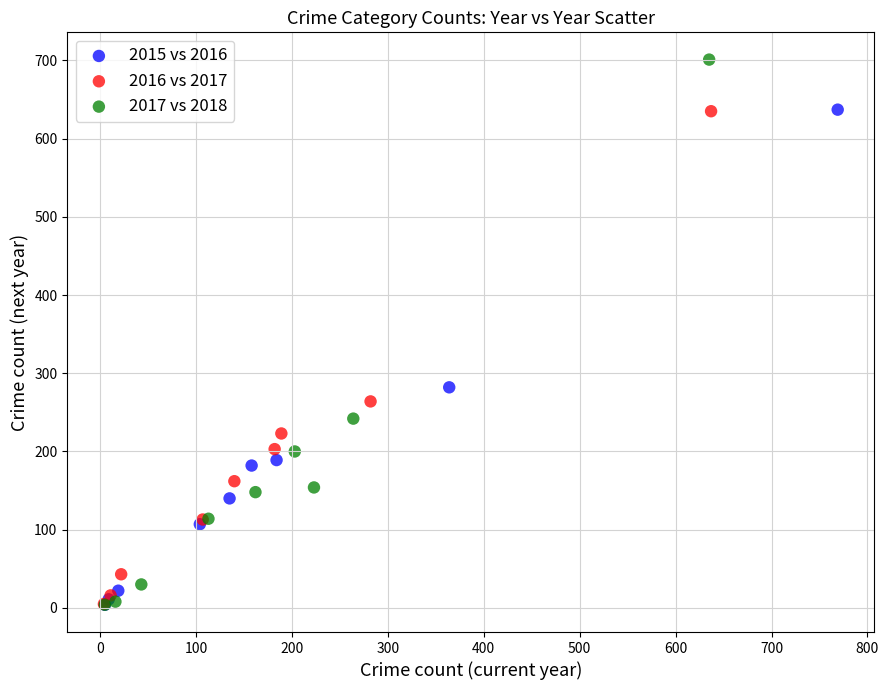

Which series has the widest spread of Y values?

2017 vs 2018